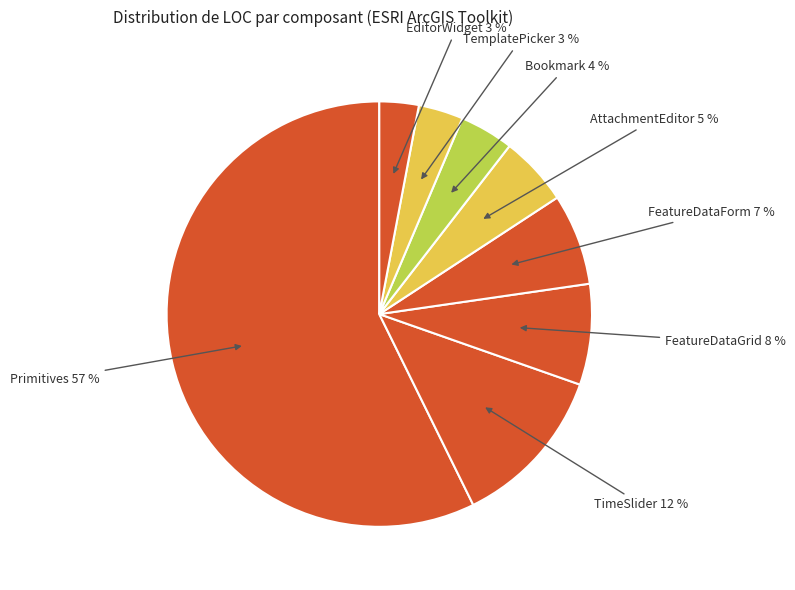

What percentage is the TemplatePicker slice, to the nearest percent?

3%